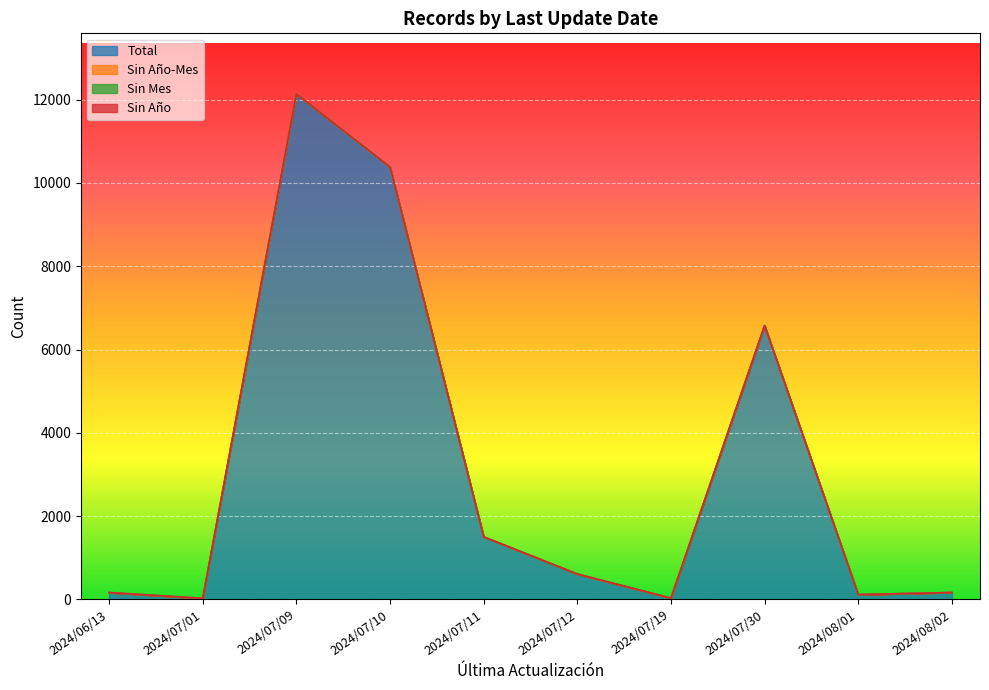

Which series has the largest total across all categories?

Total